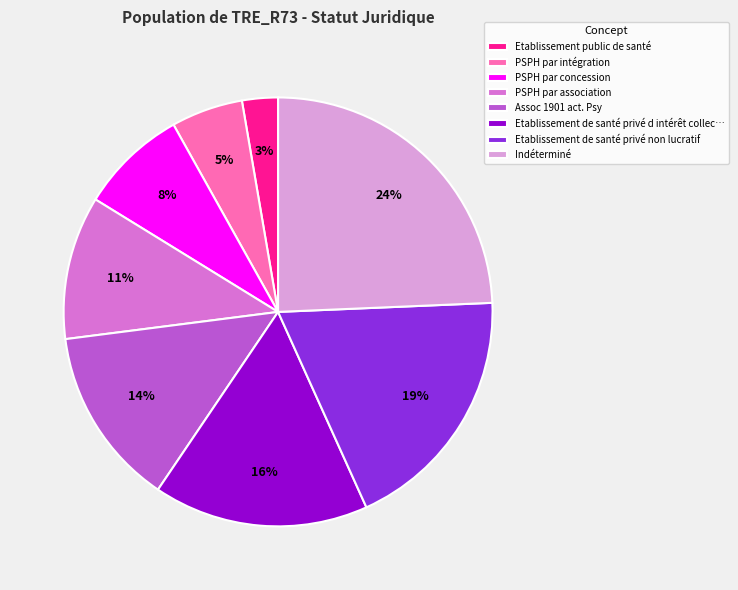

What is the largest slice in the pie chart?

Indéterminé